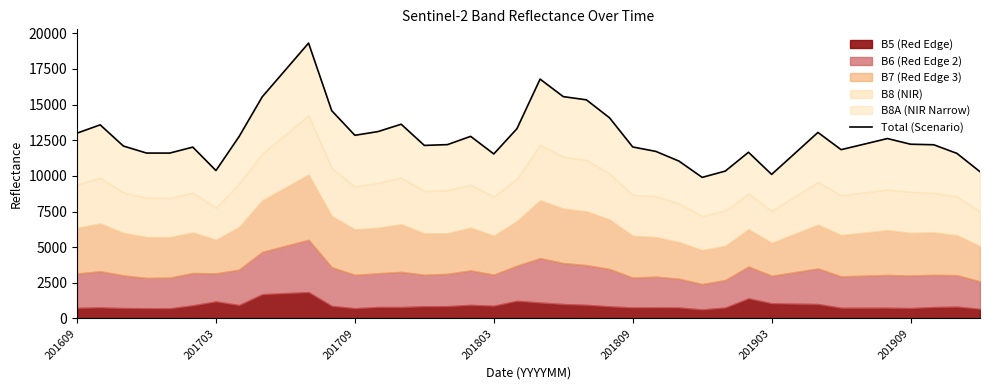

Count the number of categories in the chart.

40